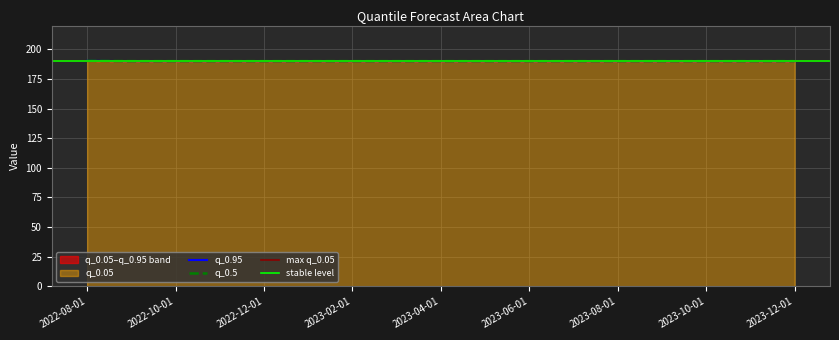

Reading right to left, extract all data points from this chart.

q_0.05: 2023-12-01=190.0	2023-11-01=190.0	2023-10-01=190.0	2023-09-01=190.0	2023-08-01=190.0	2023-07-01=190.0	2023-06-01=190.0	2023-05-01=190.0	2023-04-01=190.0	2023-03-01=190.0	2023-02-01=190.0	2023-01-01=190.0	2022-12-01=190.0	2022-11-01=190.0	2022-10-01=190.0	2022-09-01=190.0	2022-08-01=190.2
q_0.95: 2023-12-01=190.0	2023-11-01=190.0	2023-10-01=190.0	2023-09-01=190.0	2023-08-01=190.0	2023-07-01=190.0	2023-06-01=190.0	2023-05-01=190.0	2023-04-01=190.0	2023-03-01=190.0	2023-02-01=190.0	2023-01-01=190.0	2022-12-01=190.0	2022-11-01=190.0	2022-10-01=190.0	2022-09-01=190.0	2022-08-01=190.2